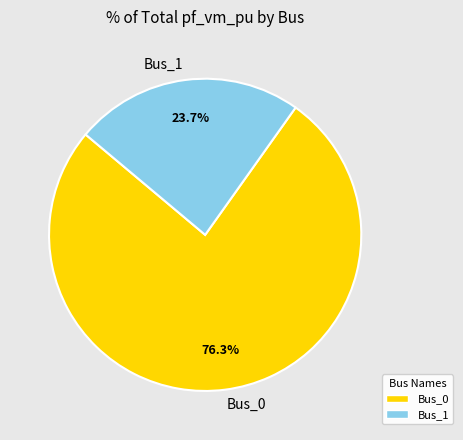

Count the number of slices in the pie.

2